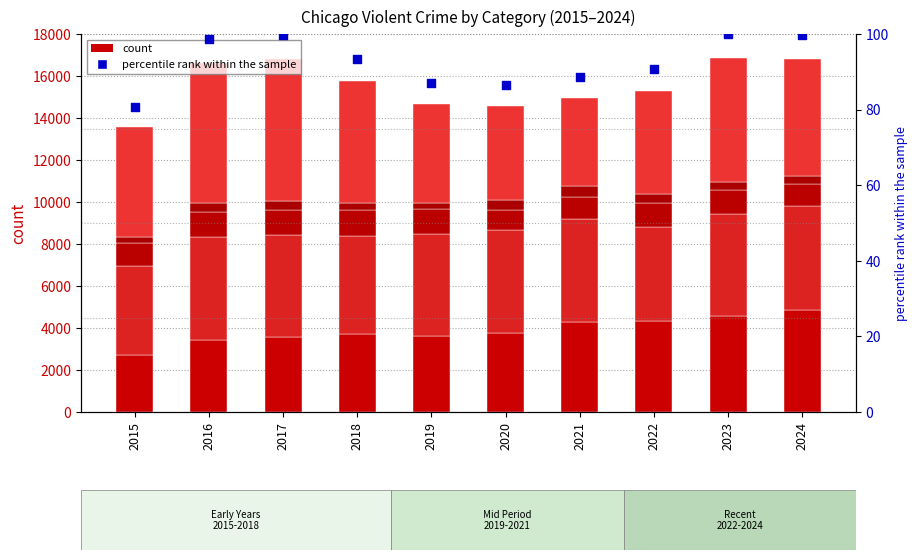

At which category is the sum across all series the highest?

2023